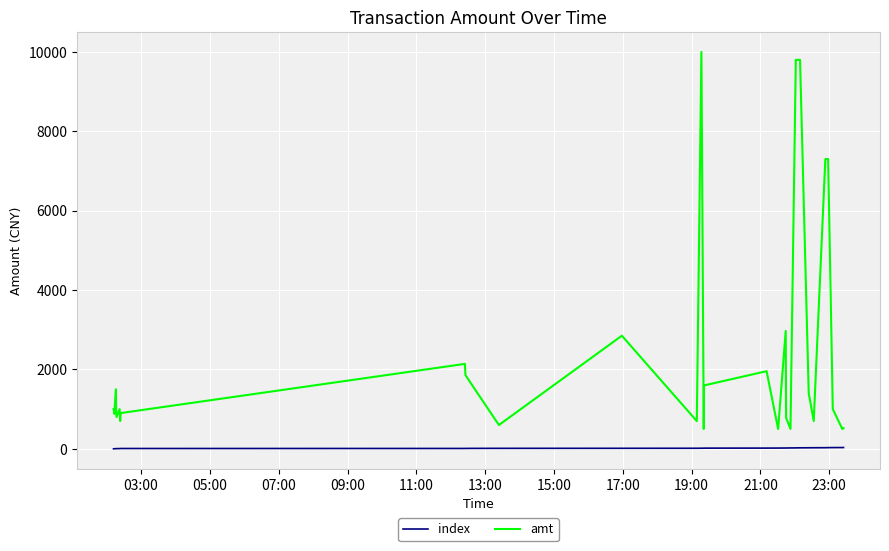

True or false: index and amt cross at least once.

False